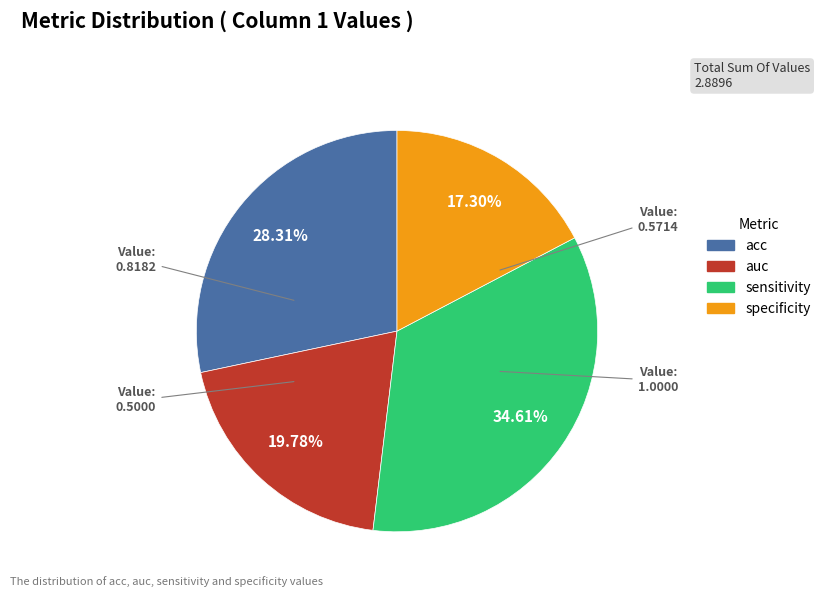

Count the number of slices in the pie.

4